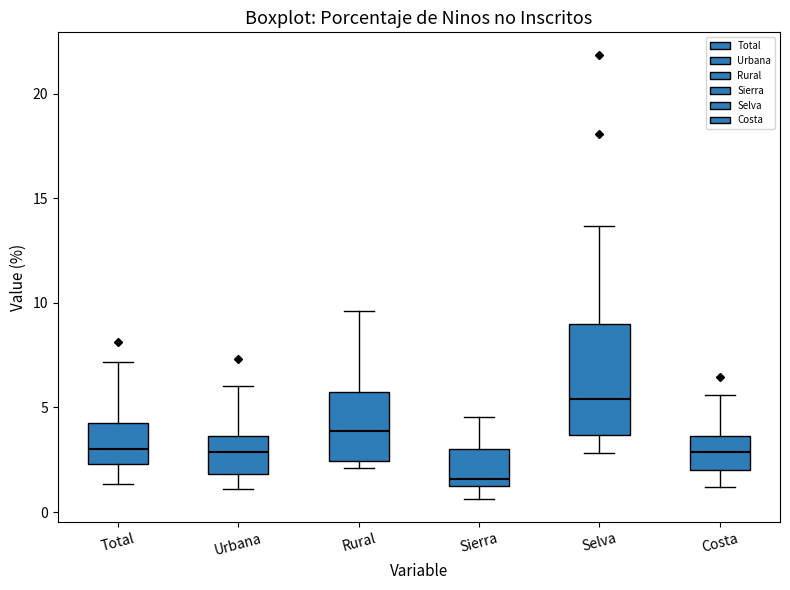

Reading left to right, read every box against the y-axis: the position of its median line, the range the box covers, and the ends of its whiskers. The values are not printed on the chart, so give them approximately, as read against the axis.

Total: median 3.0, box 2.5 to 4.5, whiskers 1.5 to 7.0
Urbana: median 3.0, box 2.0 to 3.5, whiskers 1.0 to 6.0
Rural: median 4.0, box 2.5 to 5.5, whiskers 2.0 to 9.5
Sierra: median 1.5, box 1.0 to 3.0, whiskers 0.5 to 4.5
Selva: median 5.5, box 3.5 to 9.0, whiskers 3.0 to 13.5
Costa: median 3.0, box 2.0 to 3.5, whiskers 1.0 to 5.5